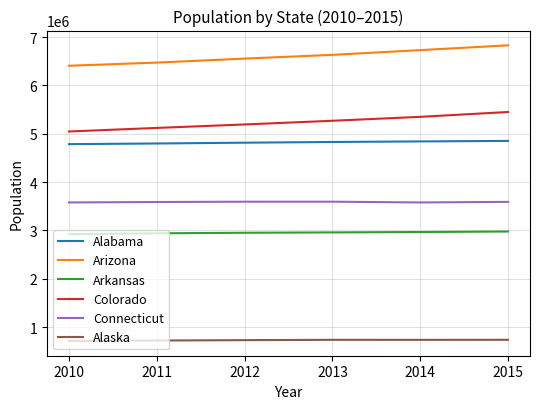

Which series has the largest total across all categories?

Arizona